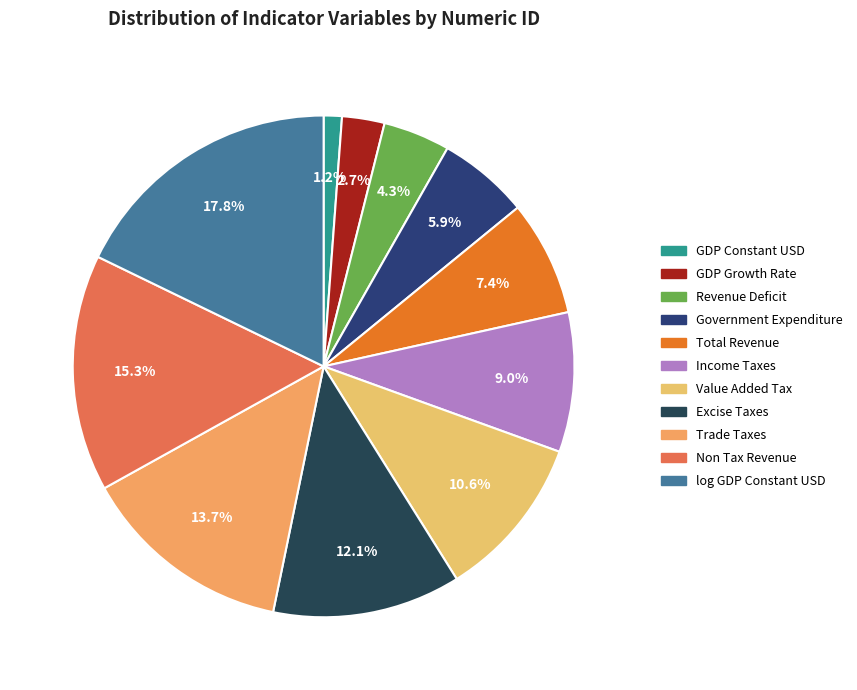

Does any single category account for the majority?

No